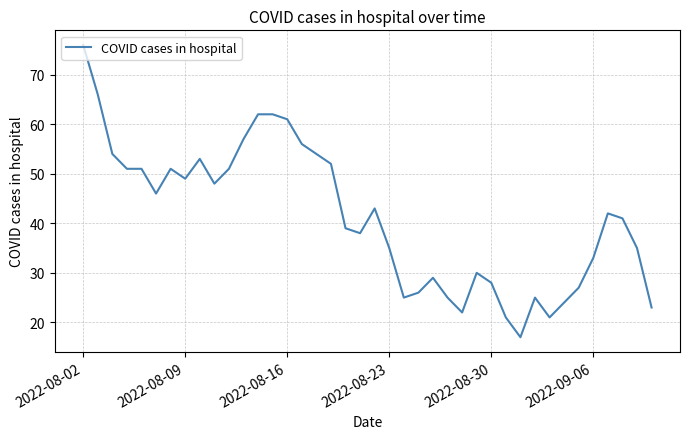

What is the minimum value shown in the chart?

17